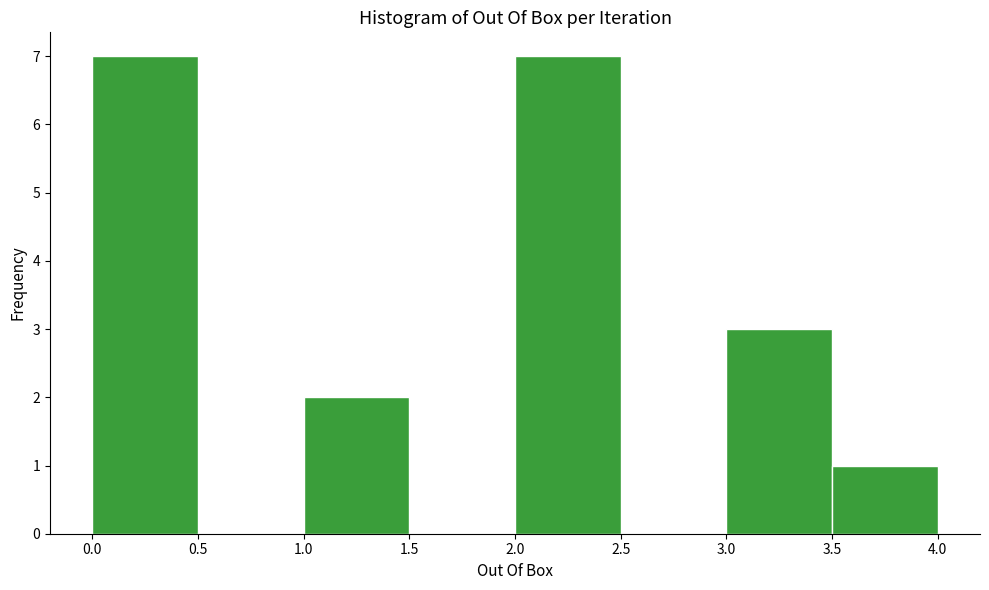

Reading left to right, transcribe this chart: for each bar, give the range it covers on the x-axis and its height. The values are not printed on the chart, so give them approximately, as read against the axis.

0.0 to 0.5: 7
0.5 to 1.0: 0
1.0 to 1.5: 2
1.5 to 2.0: 0
2.0 to 2.5: 7
2.5 to 3.0: 0
3.0 to 3.5: 3
3.5 to 4.0: 1